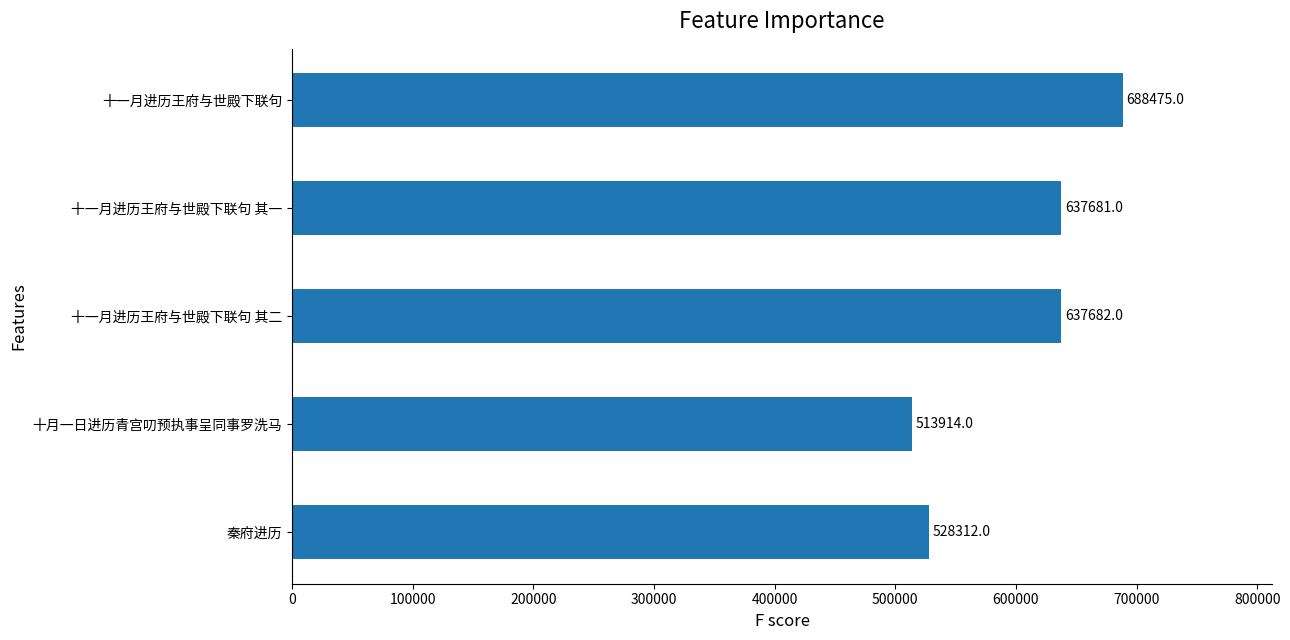

Are the bars grouped side by side (vs. stacked)?

No